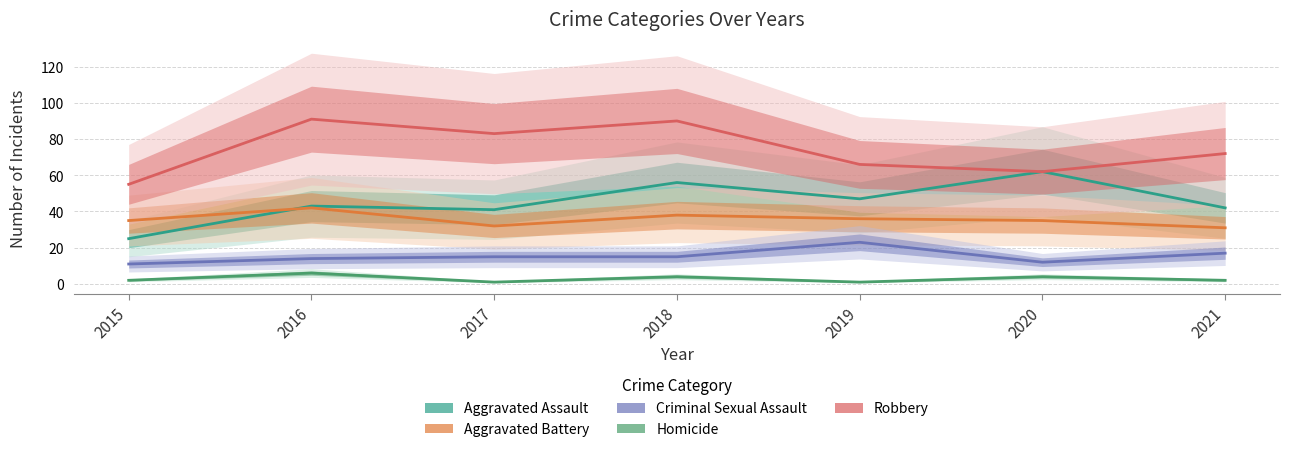

What are all the series names shown in the legend?

Aggravated Assault, Aggravated Battery, Criminal Sexual Assault, Homicide, Robbery